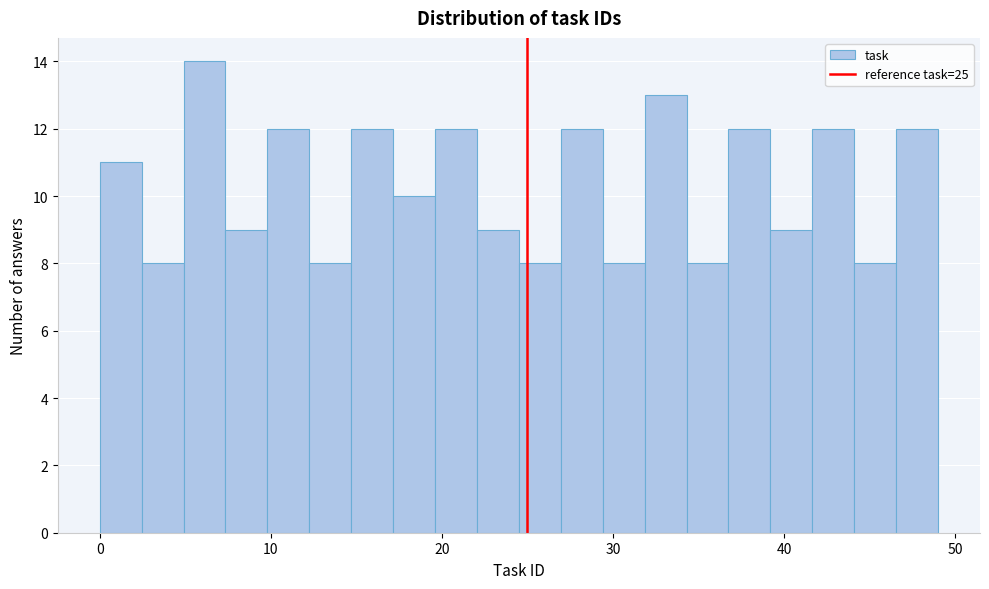

Around what value on the x-axis is the tallest bar? Give the approximate position of its centre, as read against the axis.

6